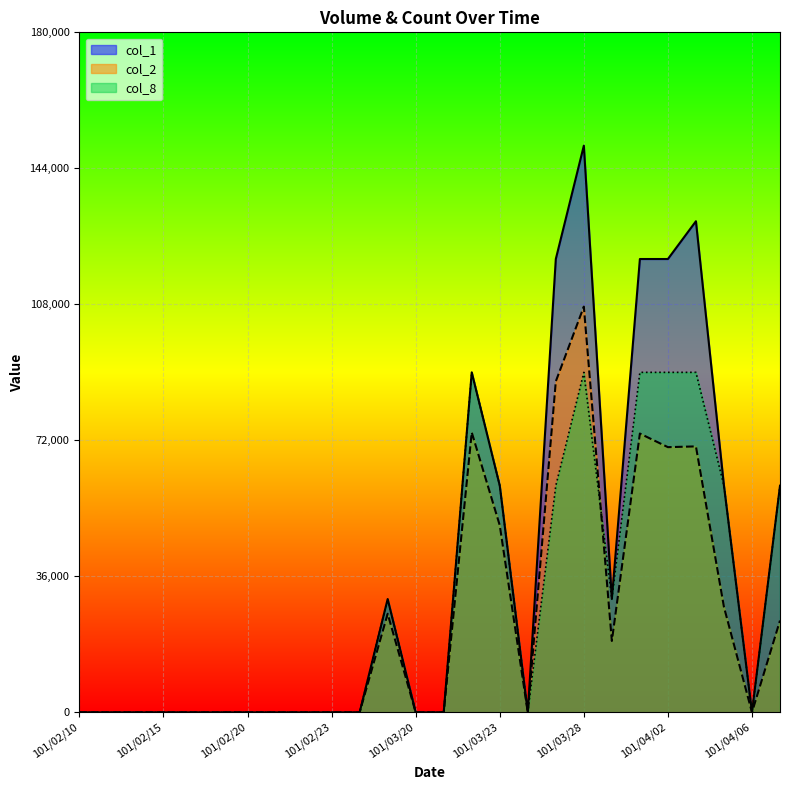

How many lines are shown in the chart?

3